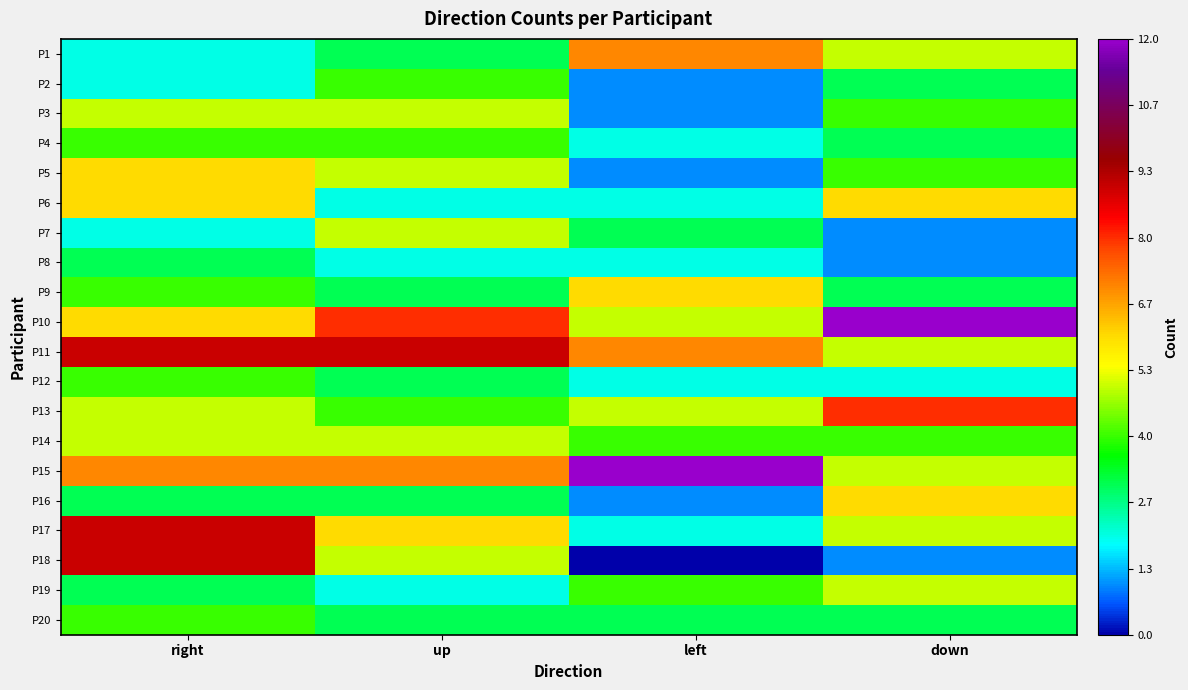

Reading left to right, list all the values displayed in this chart.

P1: right=2	up=3	left=7	down=5
P2: right=2	up=4	left=1	down=3
P3: right=5	up=5	left=1	down=4
P4: right=4	up=4	left=2	down=3
P5: right=6	up=5	left=1	down=4
P6: right=6	up=2	left=2	down=6
P7: right=2	up=5	left=3	down=1
P8: right=3	up=2	left=2	down=1
P9: right=4	up=3	left=6	down=3
P10: right=6	up=8	left=5	down=12
P11: right=9	up=9	left=7	down=5
P12: right=4	up=3	left=2	down=2
P13: right=5	up=4	left=5	down=8
P14: right=5	up=5	left=4	down=4
P15: right=7	up=7	left=12	down=5
P16: right=3	up=3	left=1	down=6
P17: right=9	up=6	left=2	down=5
P18: right=9	up=5	left=0	down=1
P19: right=3	up=2	left=4	down=5
P20: right=4	up=3	left=3	down=3